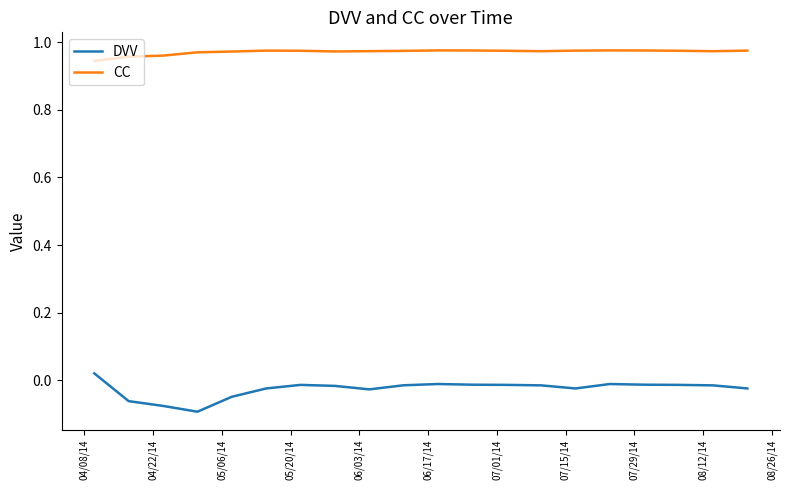

True or false: CC and DVV cross at least once.

False